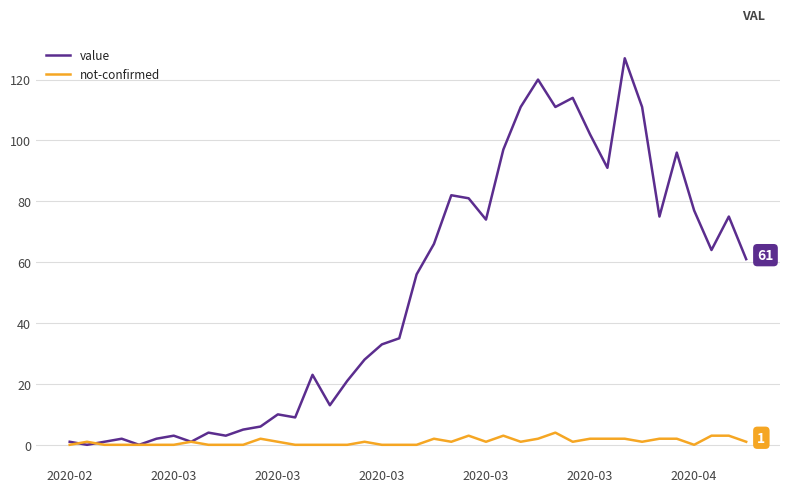

List the series in order of their overall mean, highest first.

value, not-confirmed